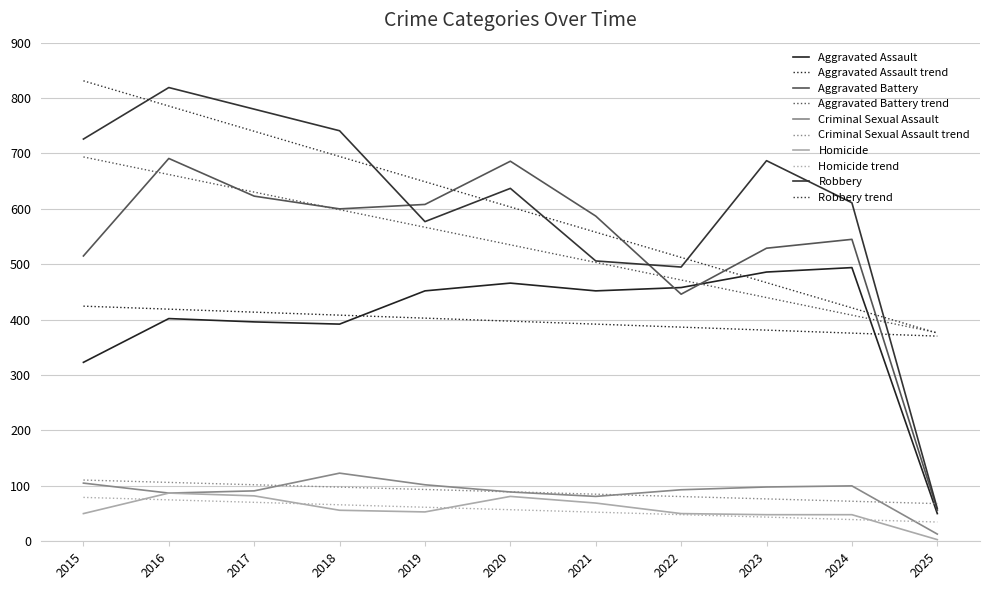

Does the chart display data point markers on the line(s)?

No